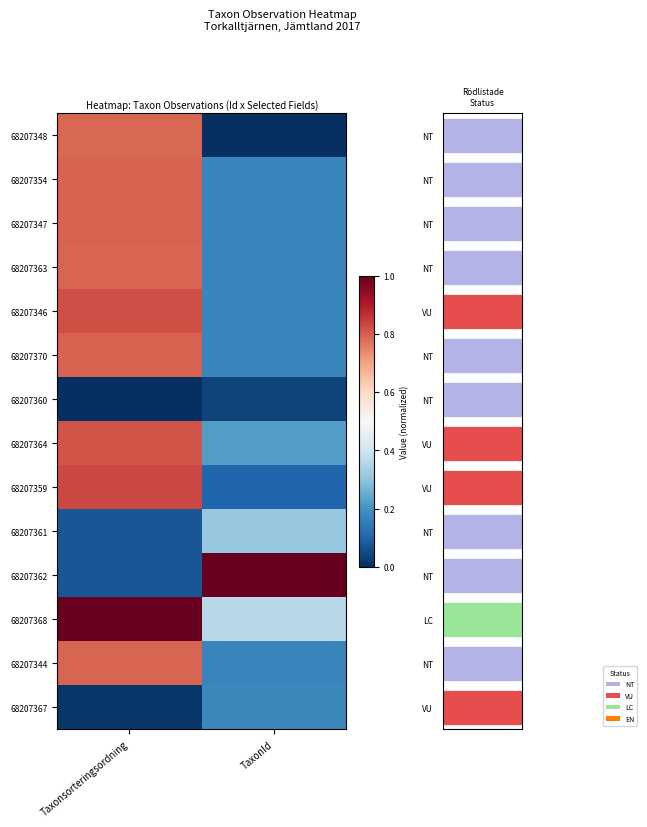

How many distinct data groups are displayed?

14